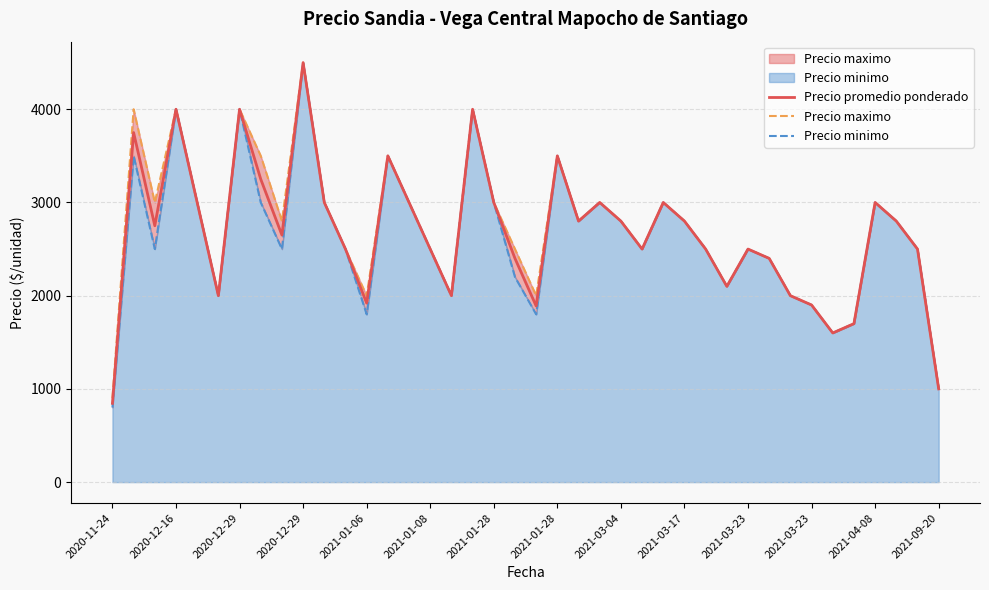

What is the difference between the Precio minimo values at 31 and 25?

100